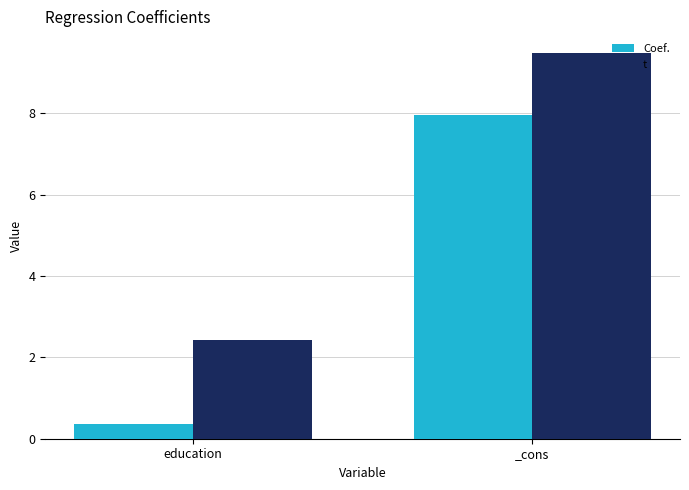

What is the difference between the t values at _cons and education?

7.1